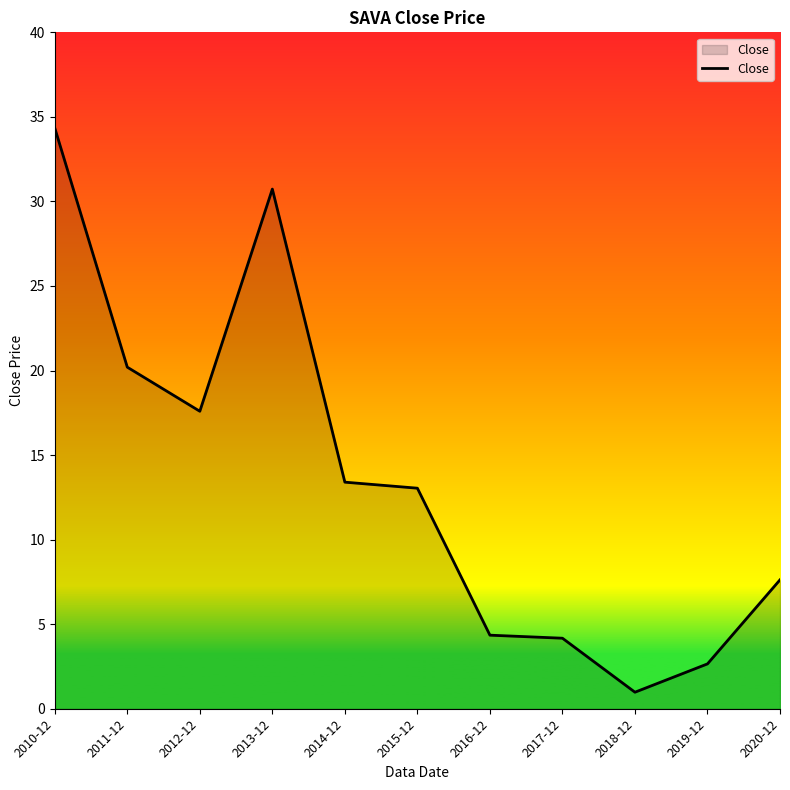

The value at 2010-12 is 34.3. True or false?

True